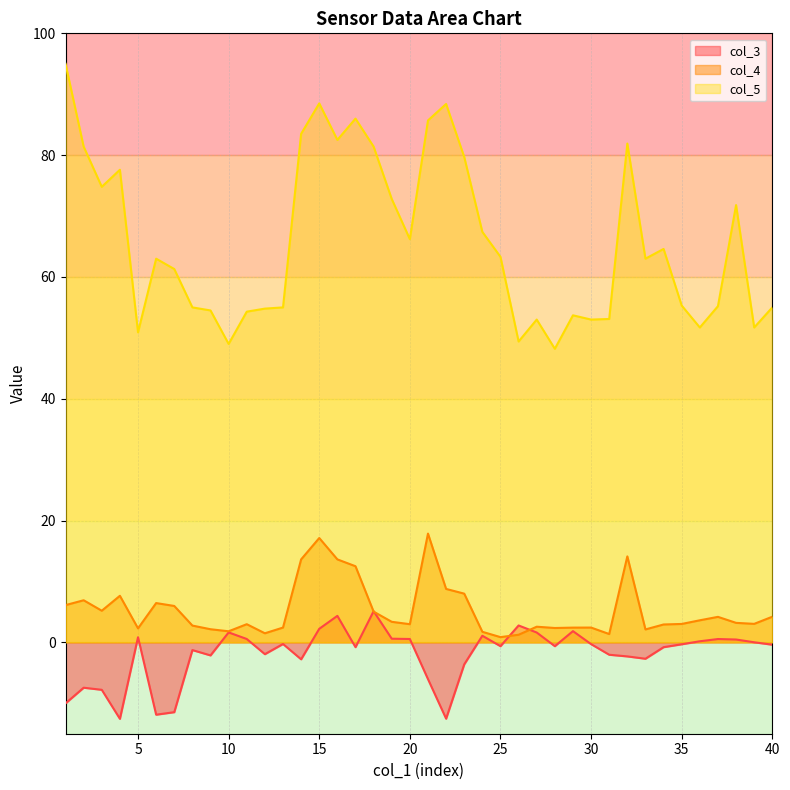

Reading left to right, list all the values displayed in this chart.

col_3: -10.0	-7.4	-7.8	-12.6	0.8	-11.9	-11.5	-1.3	-2.1	1.6	0.6	-1.9	-0.3	-2.8	2.2	4.4	-0.8	5.1	0.6	0.6	-6.0	-12.5	-3.6	1.1	-0.6	2.8	1.6	-0.6	1.8	-0.3	-2.0	-2.3	-2.7	-0.8	-0.3	0.2	0.5	0.5	0.0	-0.4
col_4: 6.1	6.9	5.2	7.6	2.3	6.5	6.0	2.8	2.2	1.8	3.0	1.5	2.4	13.6	17.1	13.6	12.5	5.0	3.4	3.0	17.9	8.8	8.0	1.7	0.9	1.2	2.6	2.4	2.4	2.4	1.4	14.1	2.1	2.9	3.0	3.6	4.2	3.2	3.0	4.2
col_5: 95.0	81.4	74.8	77.6	50.9	63.0	61.3	55.0	54.5	49.0	54.3	54.8	55.0	83.5	88.5	82.5	86.0	81.4	72.8	66.2	85.7	88.4	79.7	67.4	63.3	49.4	53.0	48.2	53.7	53.0	53.1	81.9	63.0	64.6	55.3	51.7	55.2	71.8	51.7	55.0